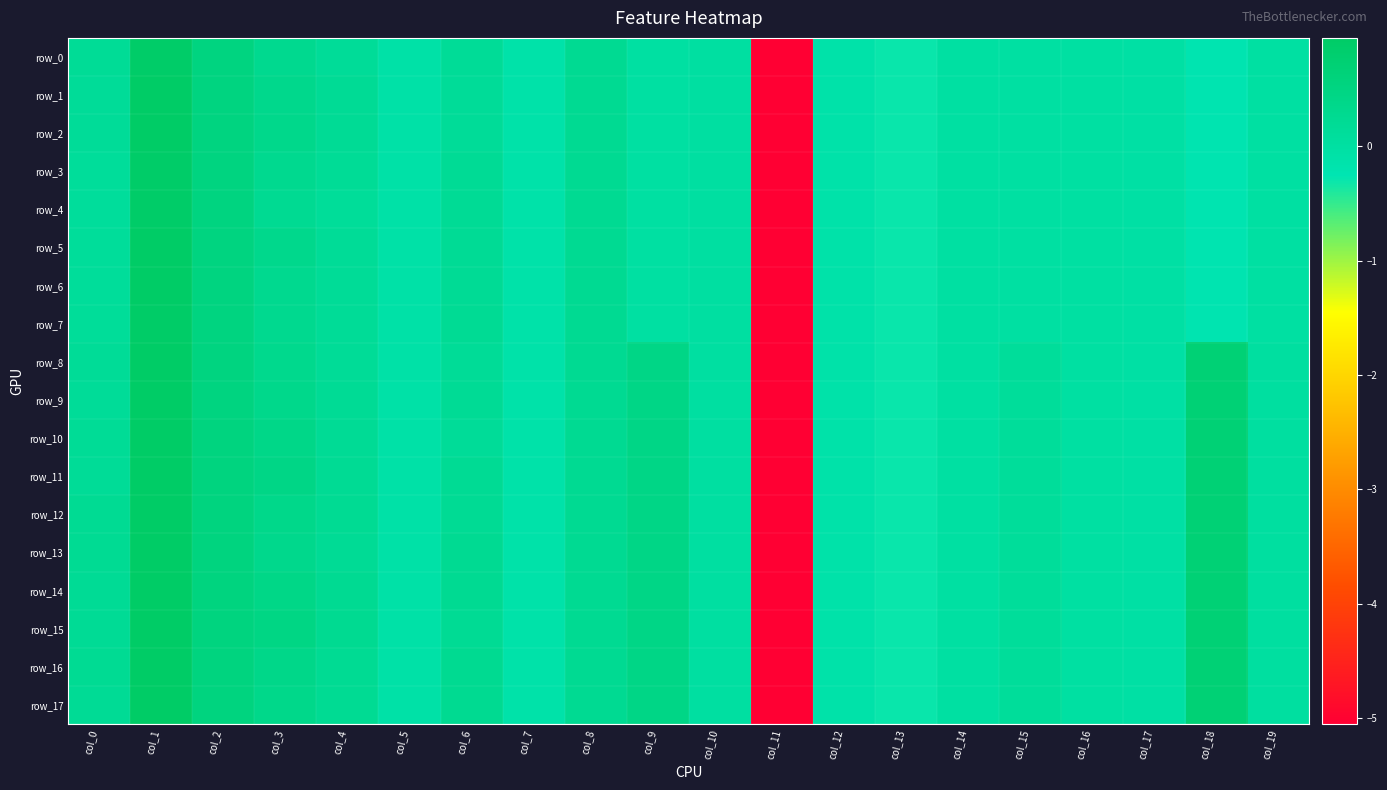

Reading left to right, what are all the values shown in this chart?

row_0: 0.2	0.9	0.5	0.3	0.2	-0.1	0.2	-0.1	0.2	0.0	0.0	-5.1	-0.1	-0.3	-0.0	-0.0	-0.0	-0.0	-0.2	-0.0
row_1: 0.2	1.0	0.5	0.3	0.2	-0.1	0.1	-0.1	0.2	0.0	0.0	-5.1	-0.1	-0.3	-0.0	-0.0	-0.0	-0.0	-0.2	-0.0
row_2: 0.2	1.0	0.5	0.4	0.2	-0.1	0.2	-0.1	0.2	0.0	0.0	-5.1	-0.1	-0.3	-0.0	-0.0	-0.0	-0.0	-0.2	-0.0
row_3: 0.1	0.9	0.5	0.3	0.2	-0.1	0.2	-0.1	0.2	0.0	0.0	-5.1	-0.1	-0.3	-0.0	-0.0	-0.0	-0.0	-0.2	-0.0
row_4: 0.1	0.9	0.5	0.2	0.1	-0.1	0.2	-0.1	0.2	0.0	0.0	-5.1	-0.1	-0.3	-0.0	-0.0	-0.0	-0.0	-0.2	-0.0
row_5: 0.1	0.9	0.5	0.3	0.2	-0.1	0.2	-0.1	0.2	0.0	0.0	-5.1	-0.1	-0.3	-0.0	-0.0	-0.0	-0.0	-0.2	-0.0
row_6: 0.1	1.0	0.5	0.3	0.2	-0.1	0.2	-0.1	0.2	0.0	0.0	-5.1	-0.1	-0.3	-0.0	-0.0	-0.0	-0.0	-0.2	-0.0
row_7: 0.1	0.9	0.5	0.3	0.2	-0.1	0.2	-0.1	0.2	0.0	0.0	-5.1	-0.1	-0.3	-0.0	-0.0	-0.0	-0.0	-0.2	-0.0
row_8: 0.2	1.0	0.5	0.3	0.2	-0.1	0.2	-0.1	0.2	0.4	0.0	-5.1	-0.1	-0.3	-0.0	0.1	-0.0	-0.0	0.7	0.0
row_9: 0.2	1.0	0.5	0.4	0.2	-0.1	0.2	-0.1	0.2	0.4	0.0	-5.1	-0.1	-0.3	-0.0	0.1	-0.0	-0.0	0.7	0.0
row_10: 0.2	0.9	0.5	0.4	0.2	-0.1	0.2	-0.1	0.2	0.4	0.0	-5.1	-0.1	-0.3	-0.0	0.1	-0.0	-0.0	0.7	0.0
row_11: 0.2	1.0	0.5	0.4	0.2	-0.1	0.2	-0.1	0.2	0.4	0.0	-5.1	-0.1	-0.3	-0.0	0.1	-0.0	-0.0	0.7	0.0
row_12: 0.2	0.9	0.5	0.4	0.2	-0.1	0.2	-0.1	0.2	0.4	0.0	-5.1	-0.1	-0.3	-0.0	0.1	-0.0	-0.0	0.7	0.0
row_13: 0.2	1.0	0.5	0.3	0.2	-0.1	0.3	-0.1	0.2	0.4	0.0	-5.1	-0.1	-0.3	-0.0	0.1	-0.0	-0.0	0.7	0.0
row_14: 0.2	1.0	0.5	0.4	0.2	-0.1	0.3	-0.1	0.2	0.4	0.0	-5.1	-0.1	-0.3	-0.0	0.1	-0.0	-0.0	0.7	0.0
row_15: 0.2	1.0	0.5	0.5	0.3	-0.1	0.2	-0.1	0.2	0.4	0.0	-5.1	-0.1	-0.3	-0.0	0.1	-0.0	-0.0	0.7	0.0
row_16: 0.2	1.0	0.5	0.4	0.2	-0.1	0.3	-0.1	0.2	0.4	0.0	-5.1	-0.1	-0.3	-0.0	0.1	-0.0	-0.0	0.7	0.0
row_17: 0.2	0.9	0.5	0.4	0.2	-0.1	0.3	-0.1	0.2	0.4	0.0	-5.1	-0.1	-0.3	-0.0	0.1	-0.0	-0.0	0.7	0.0